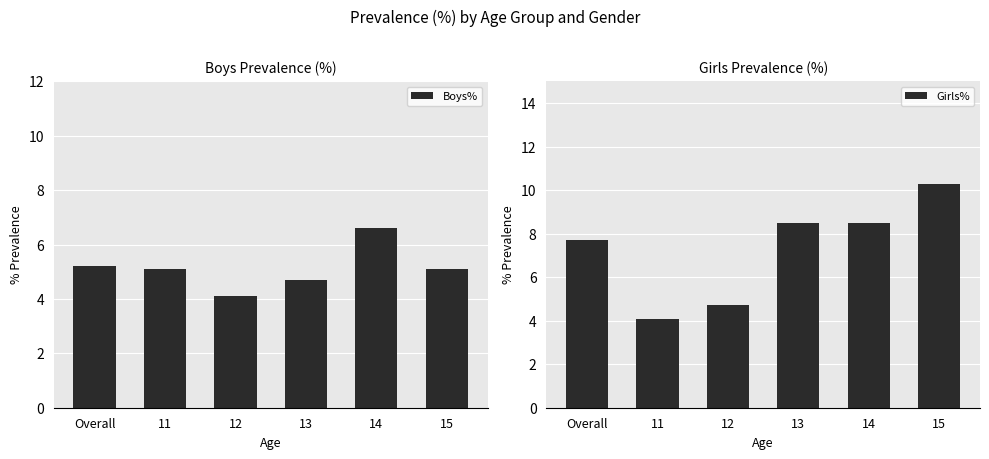

The value of Boys% at 13 is 7.6. True or false?

False